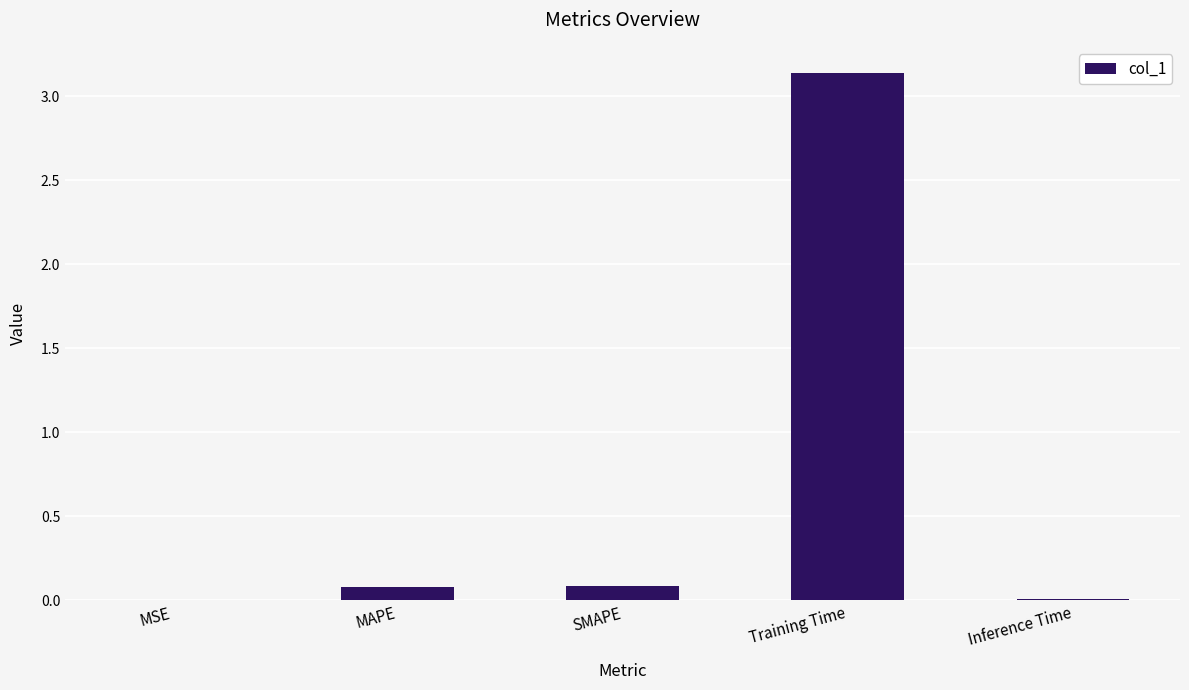

The value at MAPE is 0.1. True or false?

True